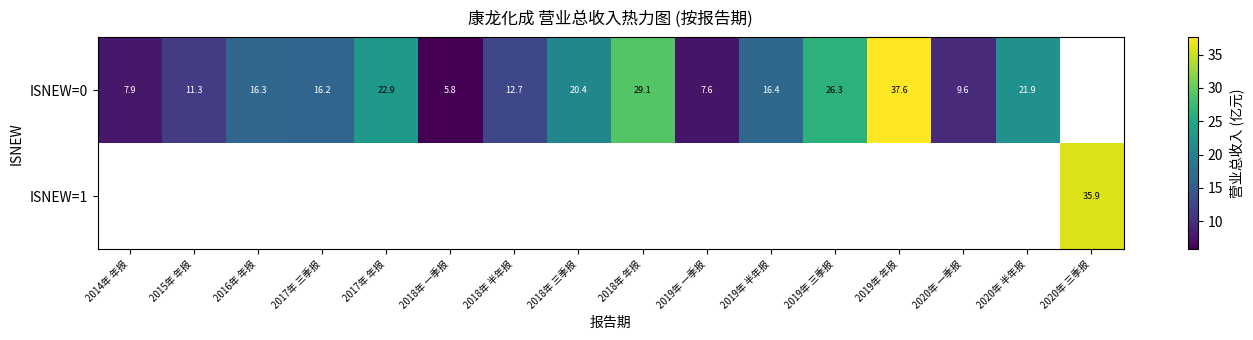

The ISNEW=0 series shows 37.6 at 2019年 年报. True or false?

True